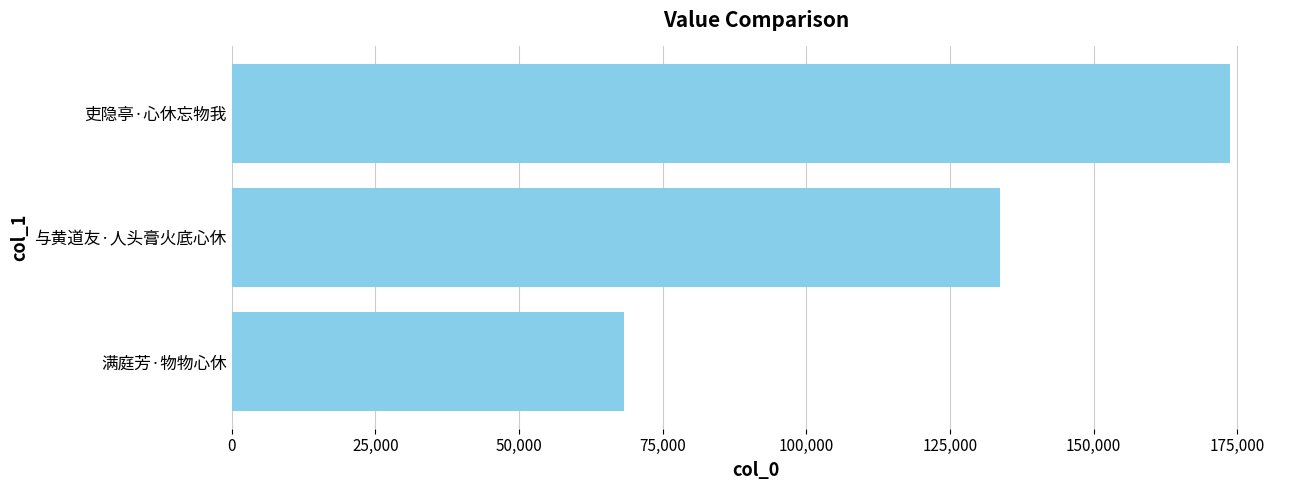

Approximately how many times larger is the value at 吏隐亭·心休忘物我 compared to 与黄道友·人头膏火底心休?

1.3